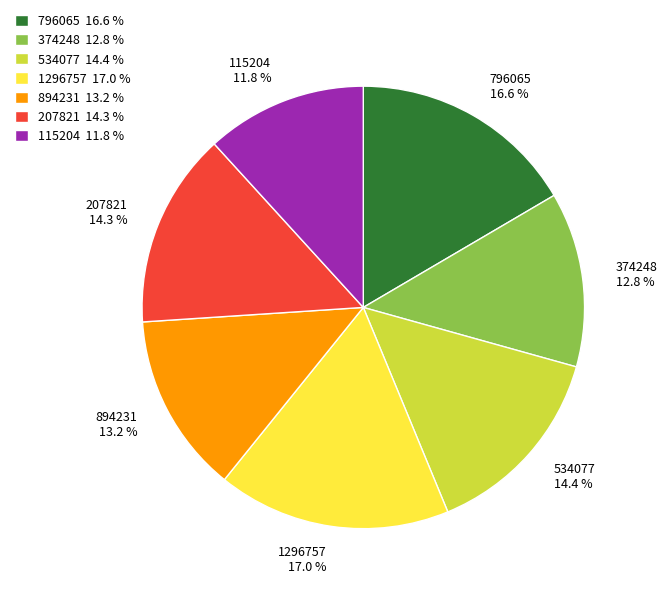

What is the smallest slice in the pie chart?

115204